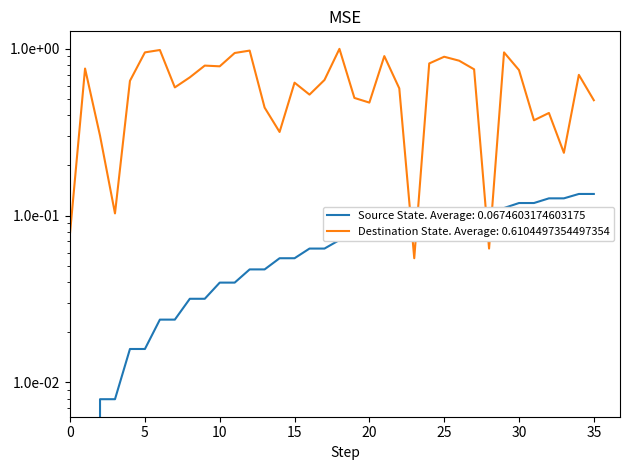

In destination_state, how many points are higher than both neighbors (excluding endpoints)?

11